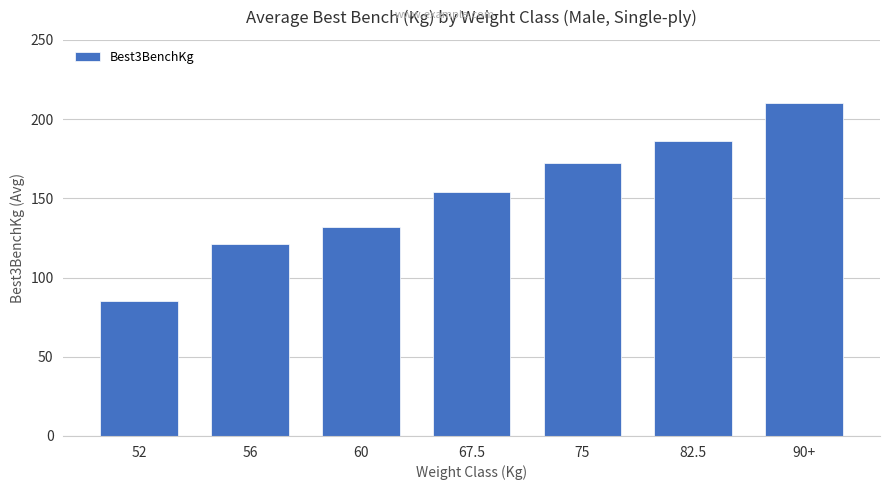

List the labels in order of value, smallest first.

52, 56, 60, 67.5, 75, 82.5, 90+